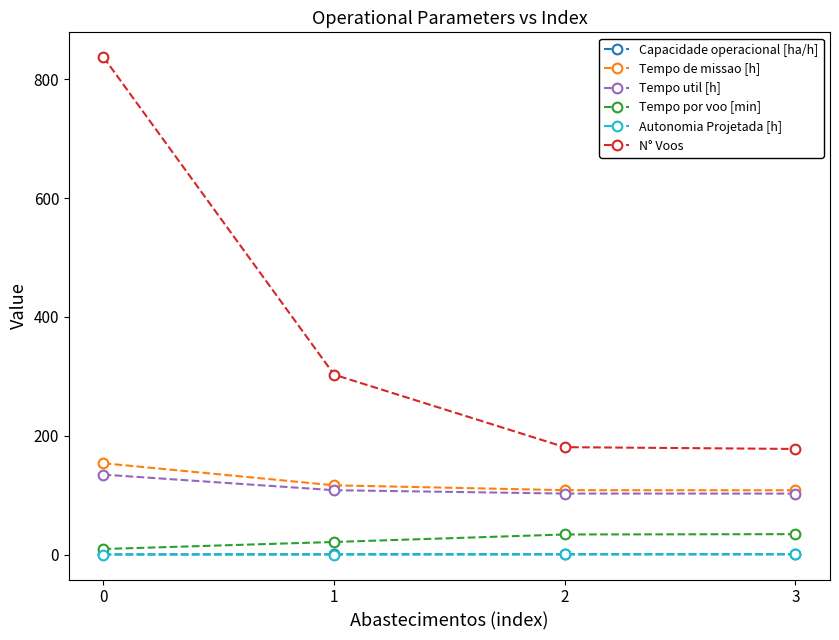

Is the value of Tempo util [h] at 2 greater than the value of Tempo por voo [min] at 0?

Yes